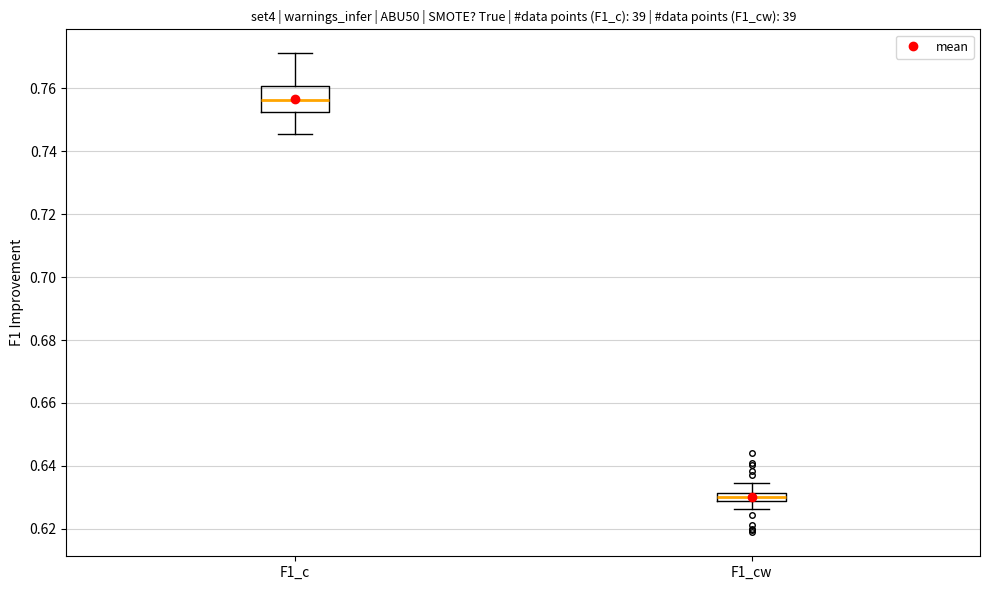

Which box has the highest median line?

F1_c